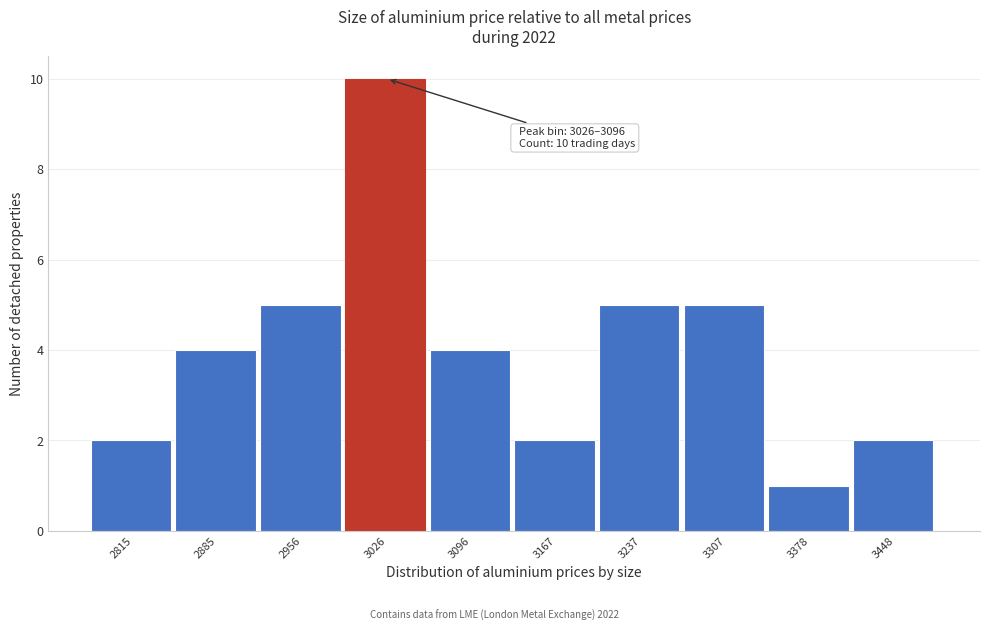

Reading left to right, transcribe all the data shown in this chart.

2	4	5	10	4	2	5	5	1	2